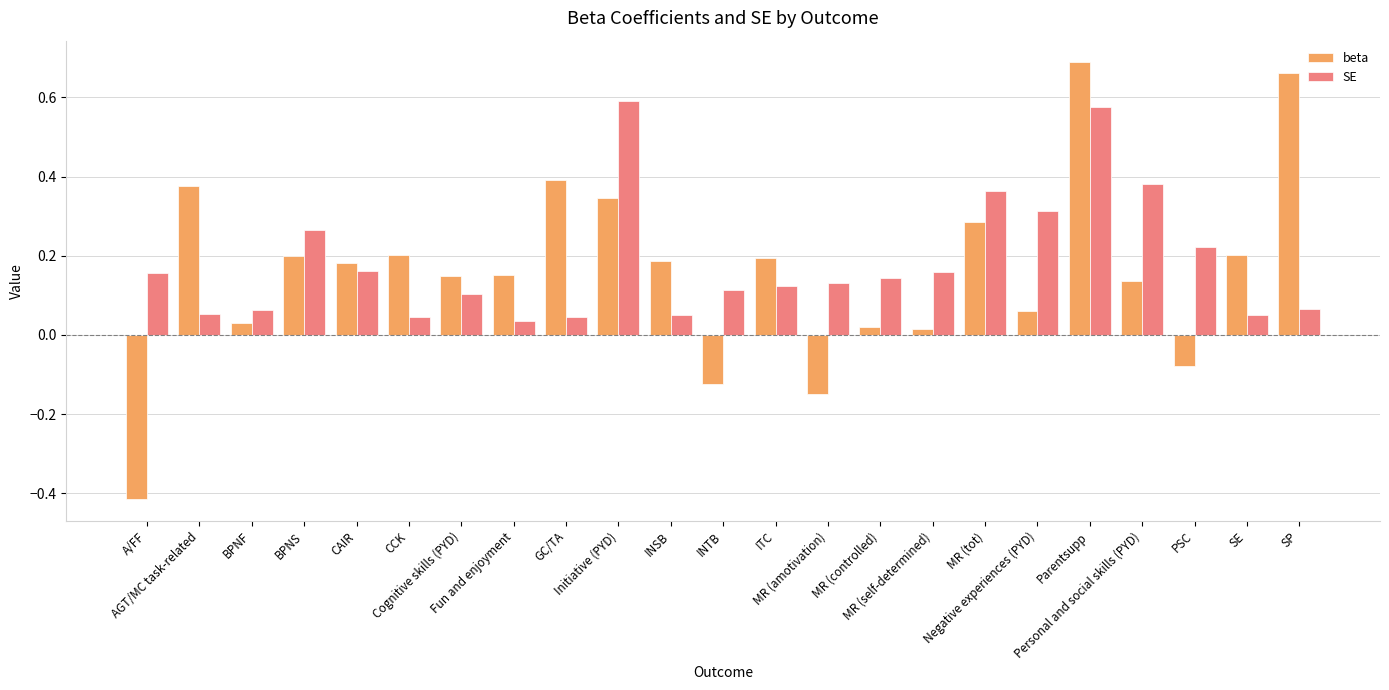

Is it true that SE equals 0.2 at PSC?

True